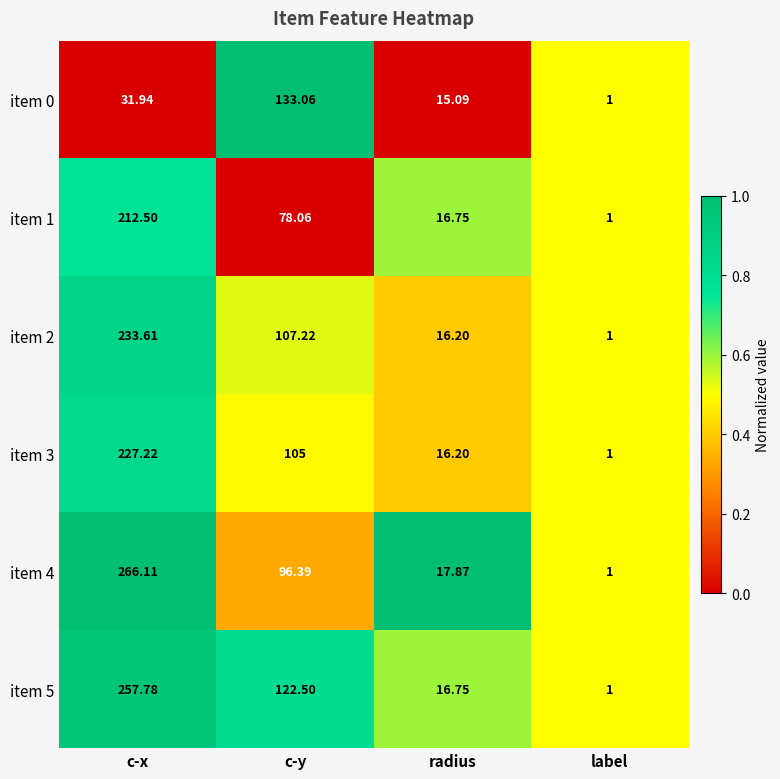

At which label does item 5 reach its minimum?

label